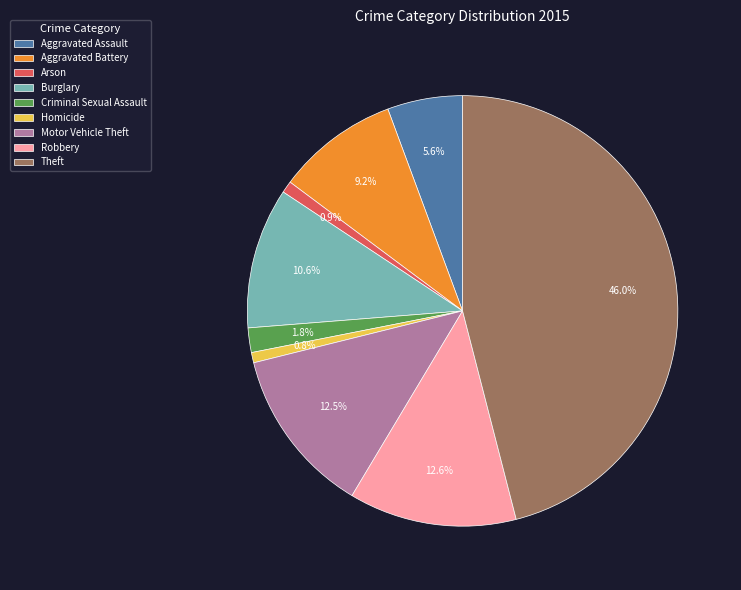

Is the sum of Homicide and Aggravated Assault greater than half?

No